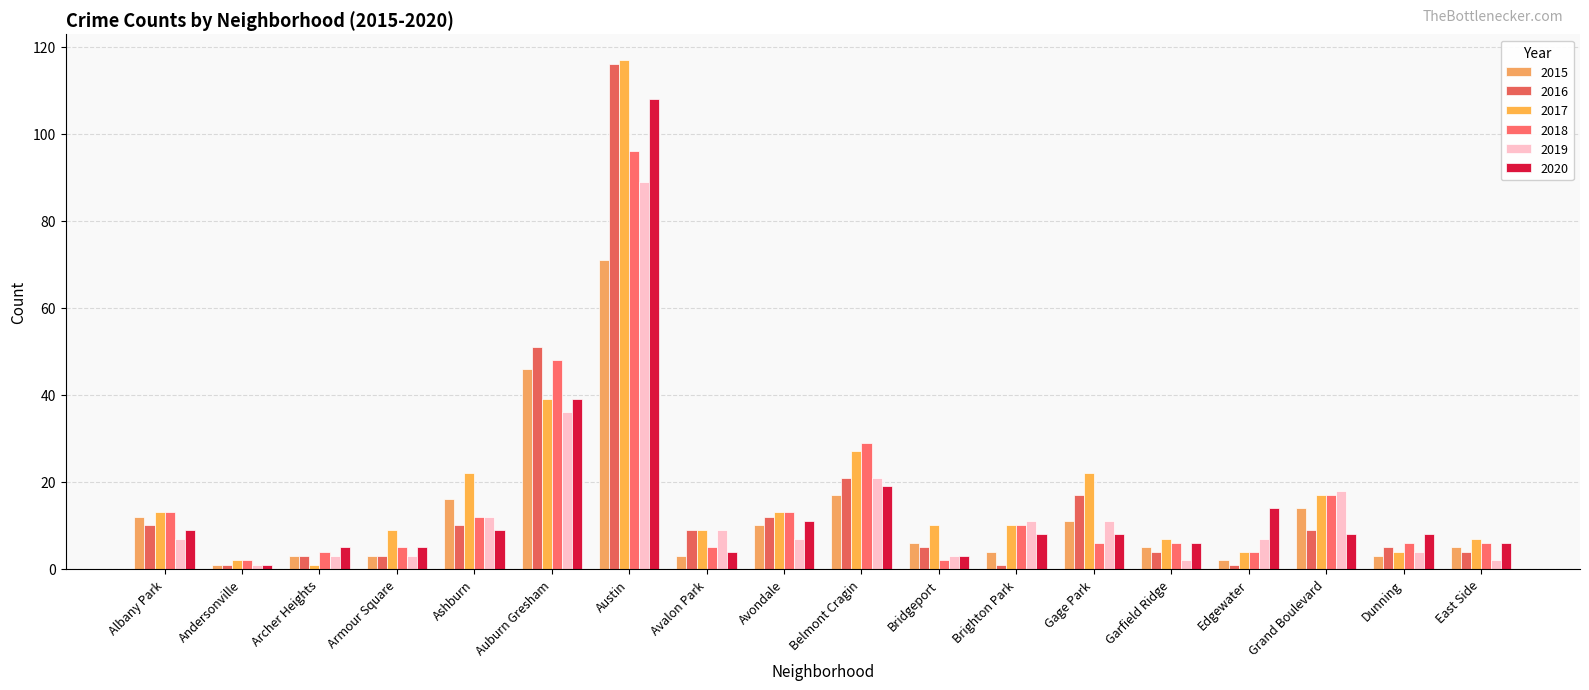

What is the sum of all 2016 values?

282